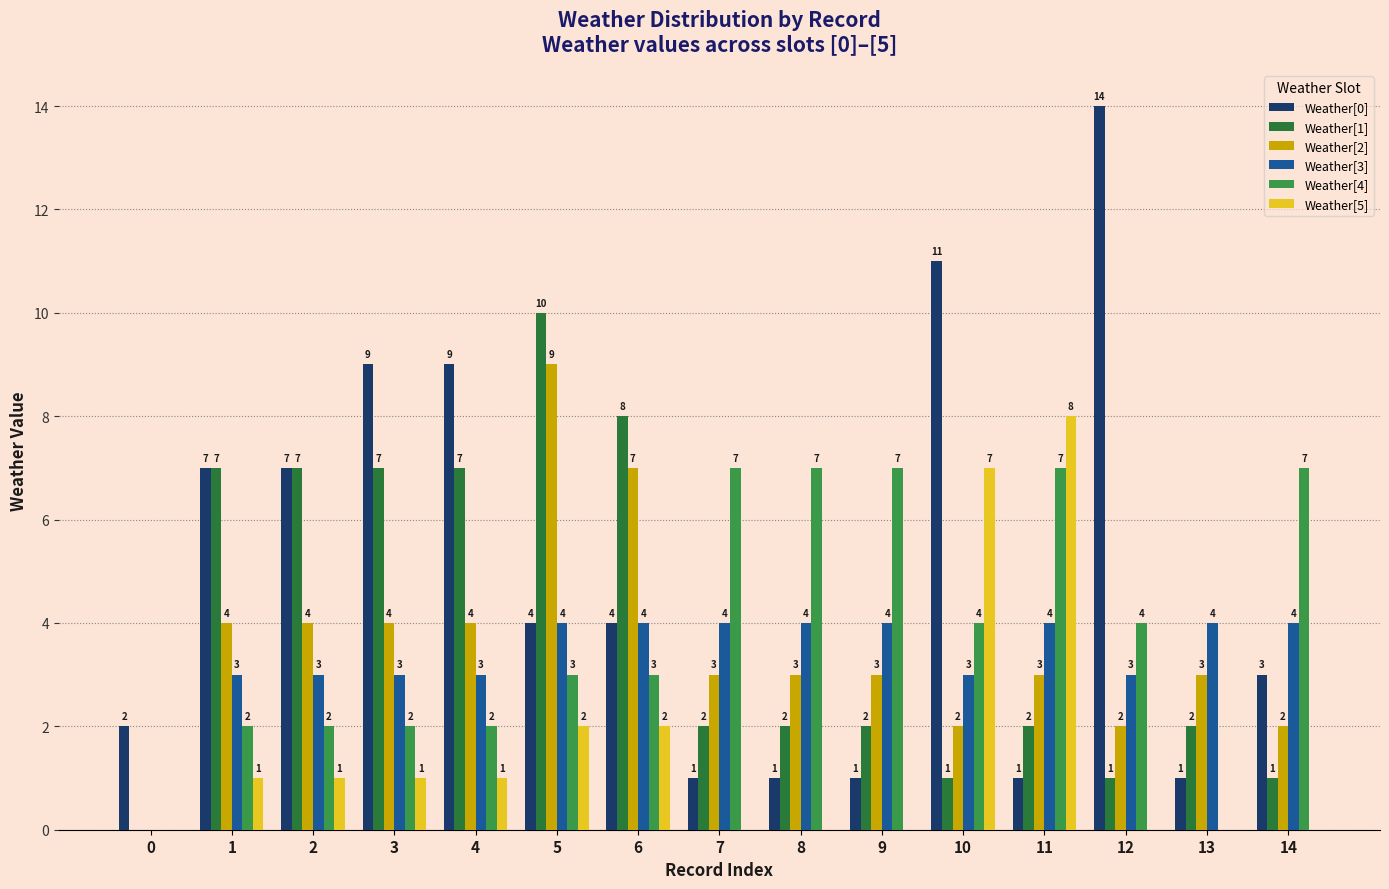

How many groups of bars are there?

15